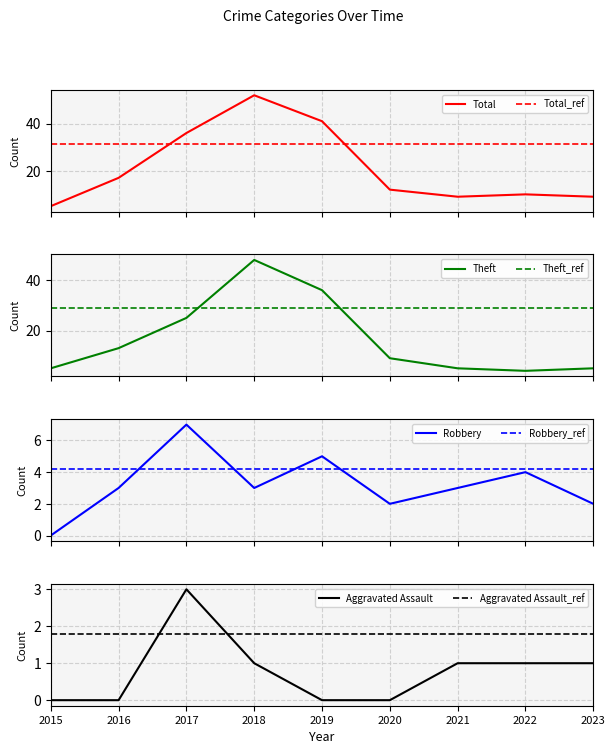

Reading left to right, transcribe all the data shown in this chart.

Total: 5	17	36	52	41	12	9	10	9
Theft: 5	13	25	48	36	9	5	4	5
Robbery: 0	3	7	3	5	2	3	4	2
Aggravated Assault: 0	0	3	1	0	0	1	1	1